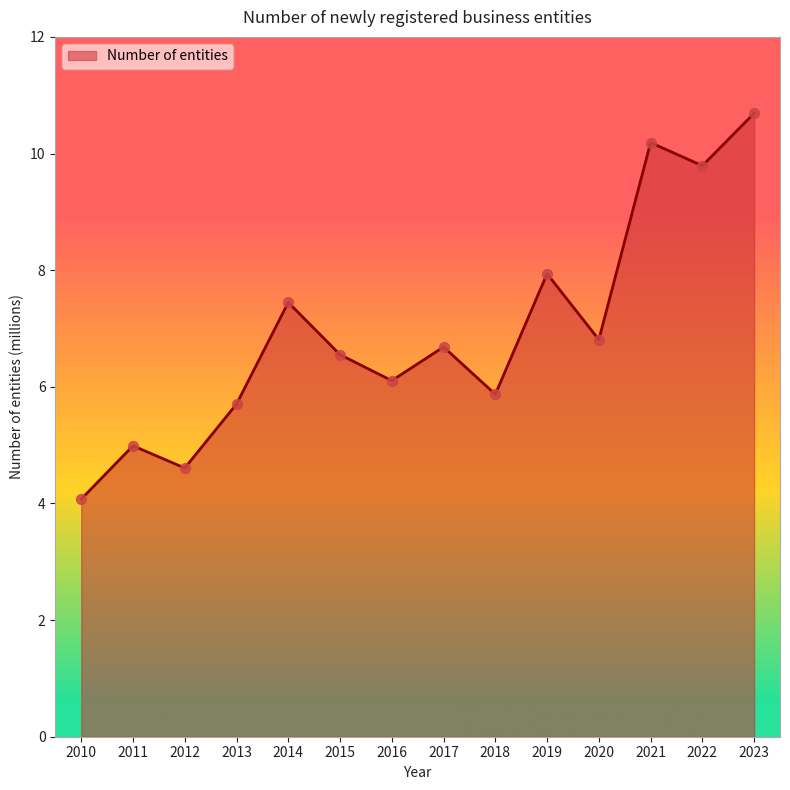

What is the ratio of the value at 2017 to the value at 2012?

1.5